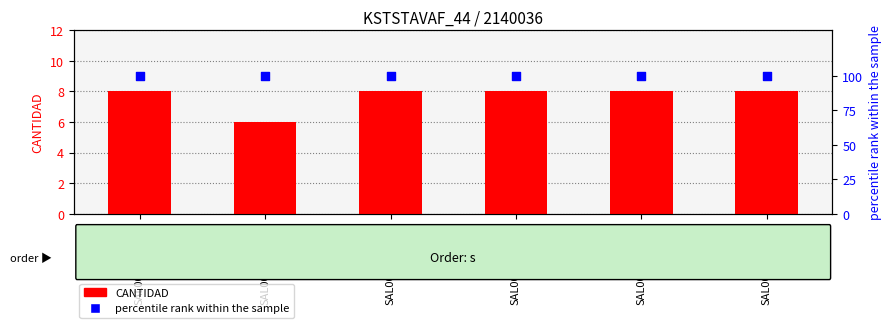

Is the value of CANTIDAD at SAL0000004492 greater than the value of percentile rank within the sample at SAL0000004492?

No